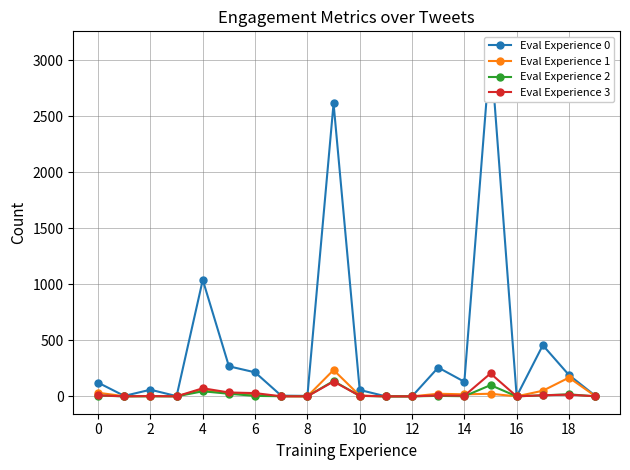

What is the highest value of the Eval Experience 2 series?

137.0